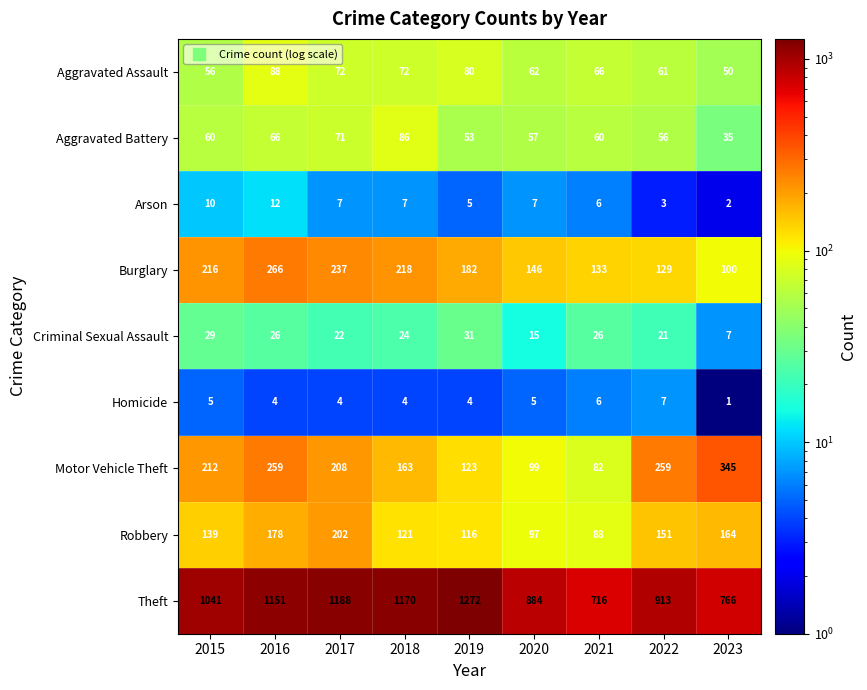

What is the difference between the maximum and minimum values in the Criminal Sexual Assault series?

24